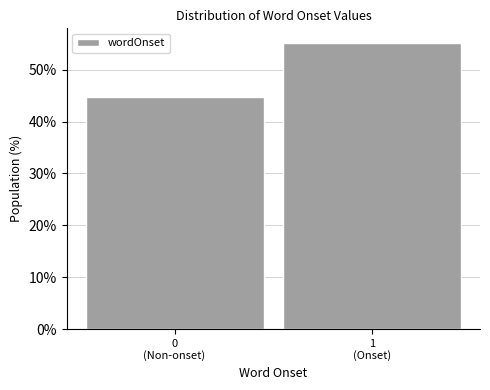

Reading left to right, transcribe all the data shown in this chart.

44.8	55.2